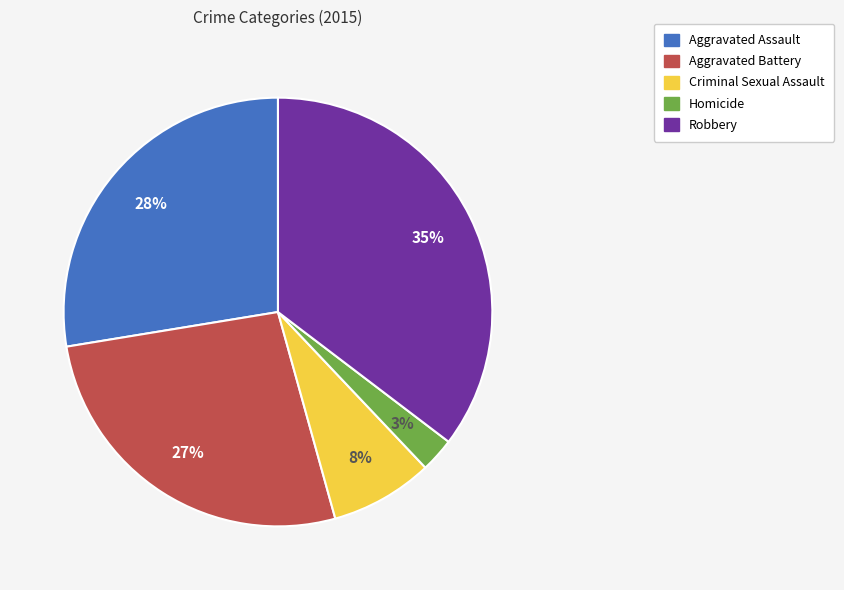

Do Aggravated Battery and Robbery together represent more than half of the pie?

Yes